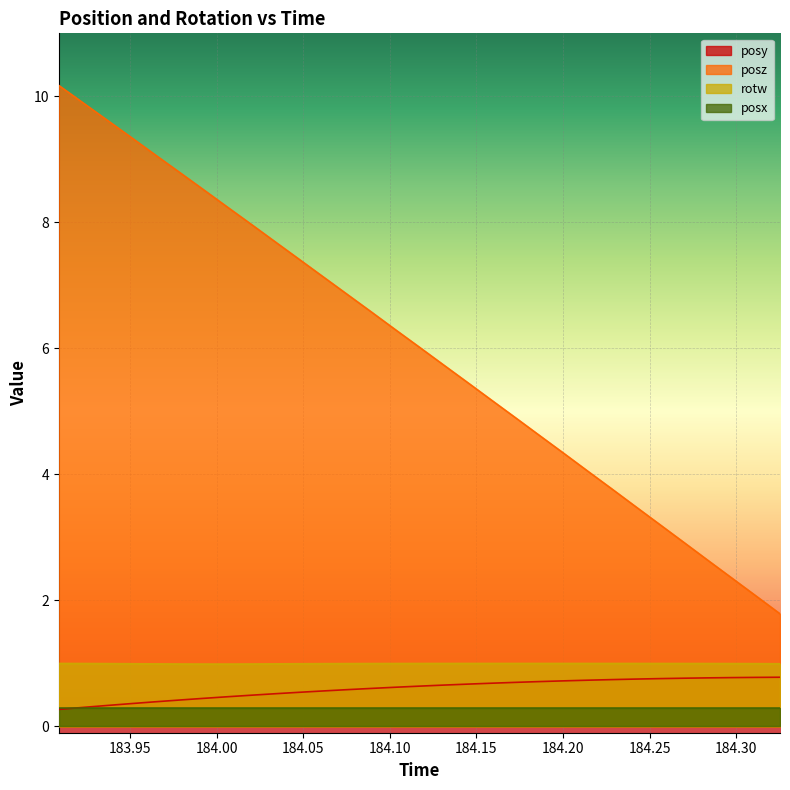

True or false: rotw and posy intersect in this chart.

False